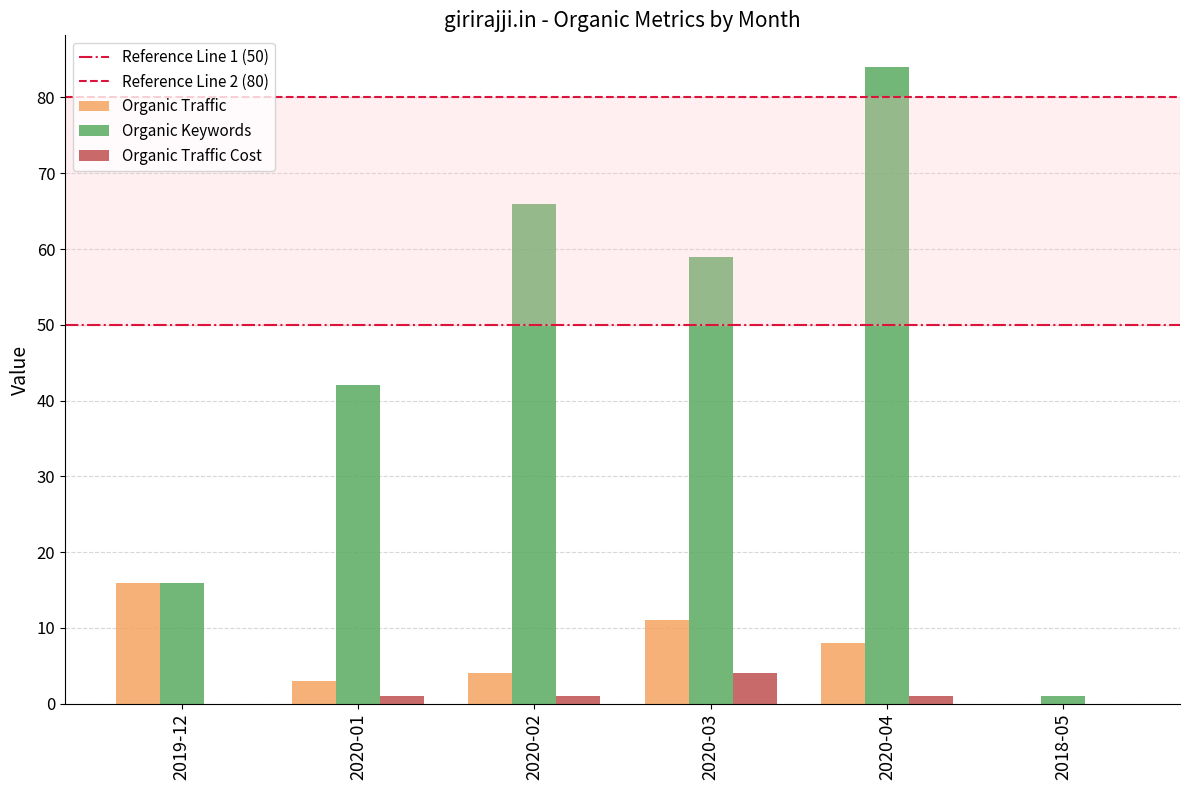

Reading left to right, list all the values displayed in this chart.

Organic Traffic: 16	3	4	11	8	0
Organic Keywords: 16	42	66	59	84	1
Organic Traffic Cost: 0	1	1	4	1	0